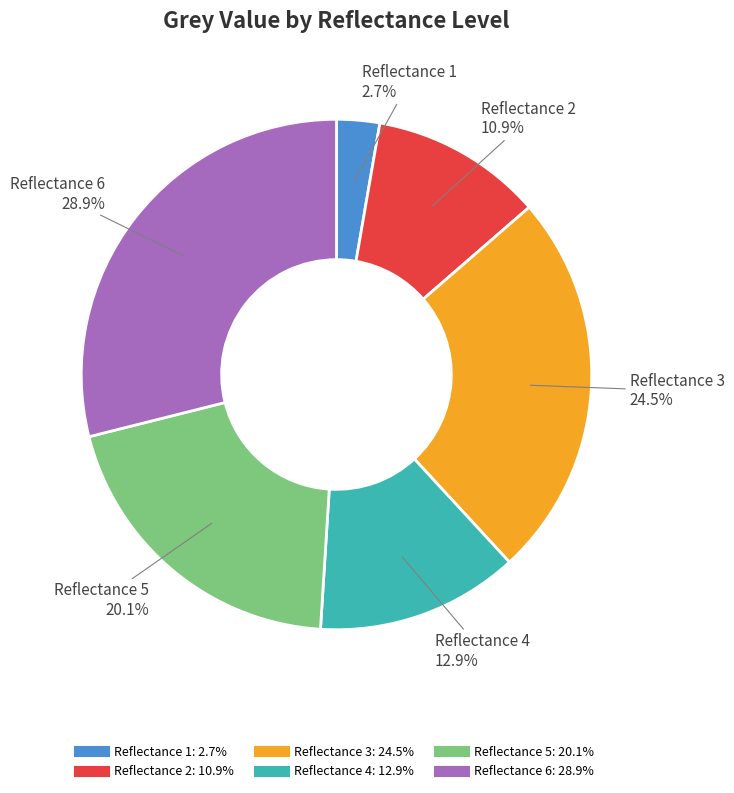

Is there a majority slice in this chart?

No